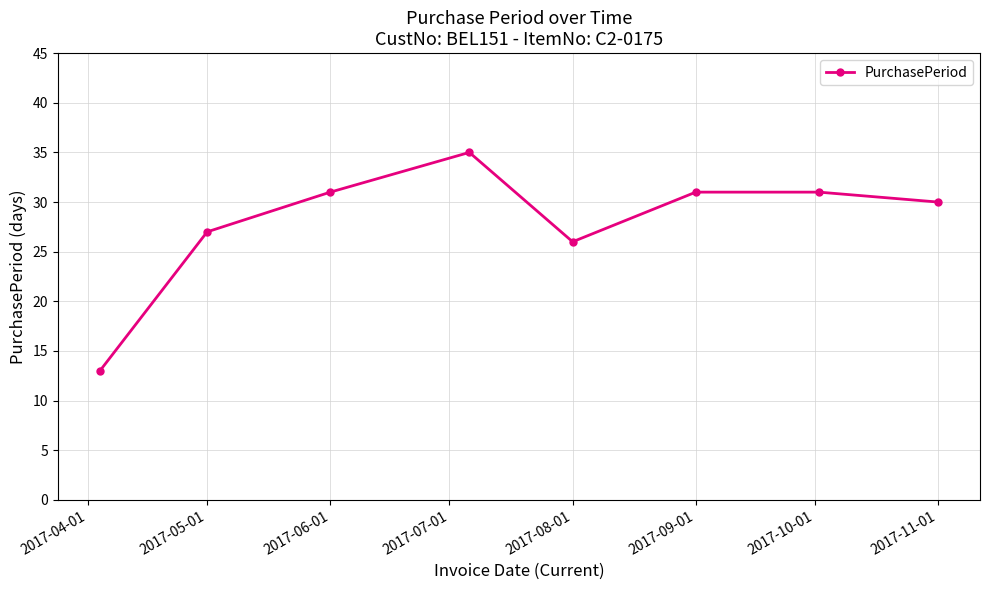

How many points are lower than both their immediate neighbors (excluding endpoints)?

1